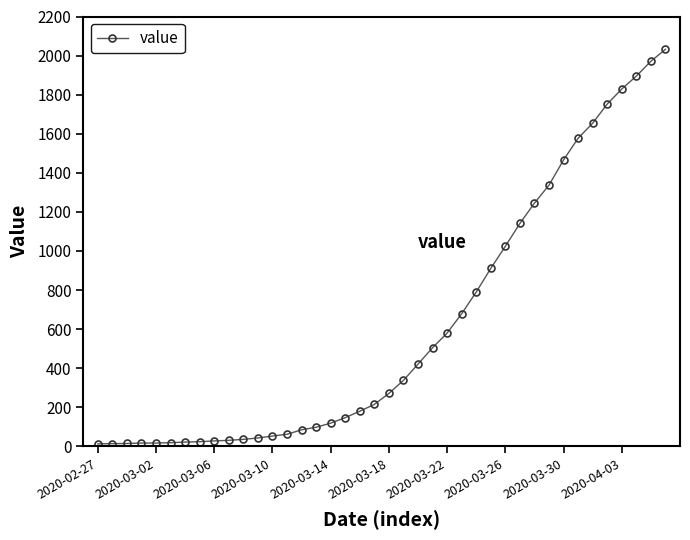

What is the sum of all values?

24656